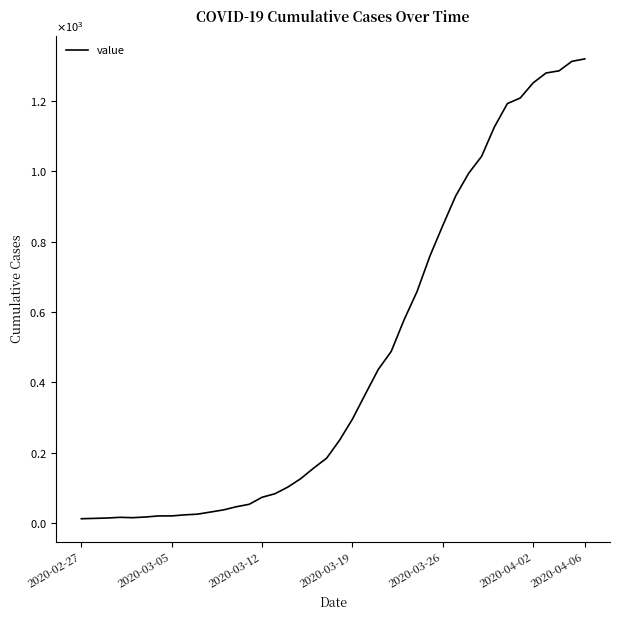

Does the chart have visible grid lines?

No